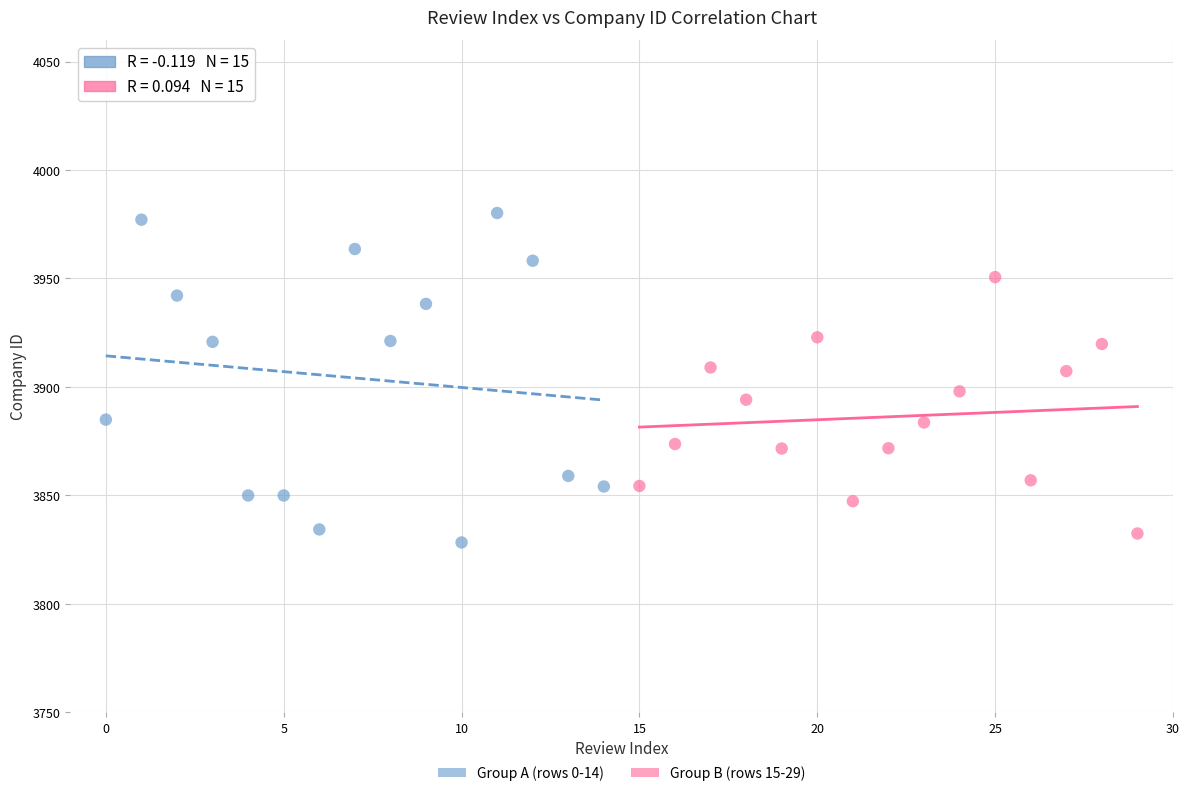

Which series reaches the maximum Y coordinate?

Group A (rows 0-14)